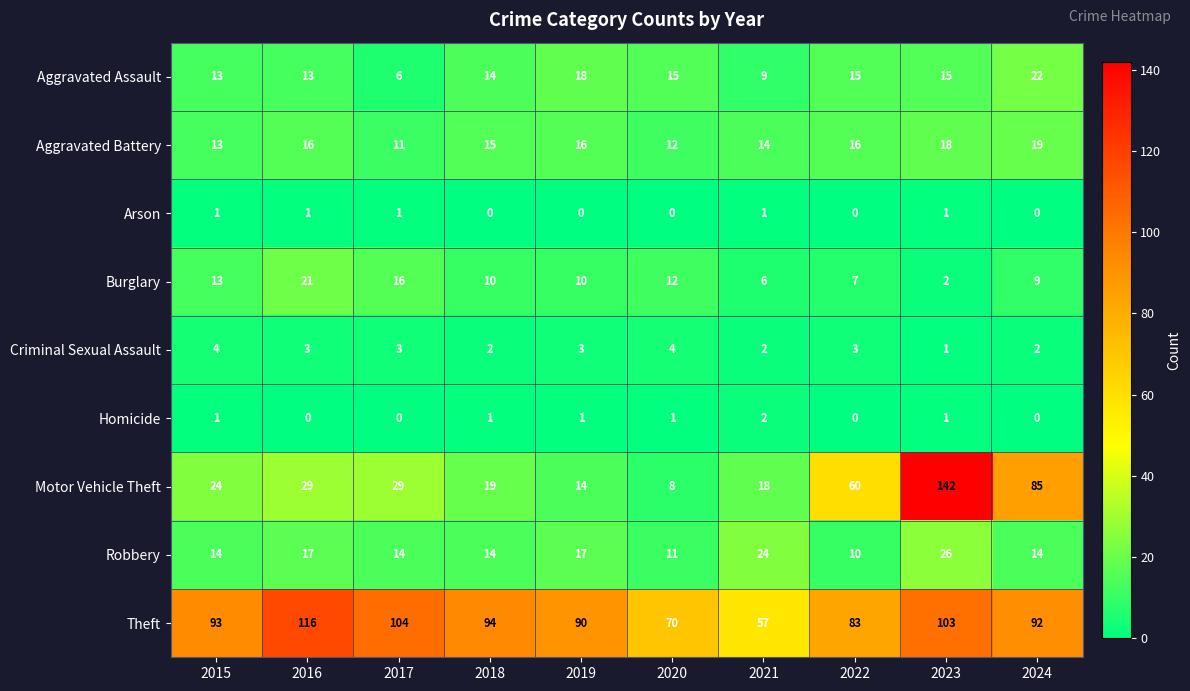

The value of Criminal Sexual Assault at 2017 is 2. True or false?

False